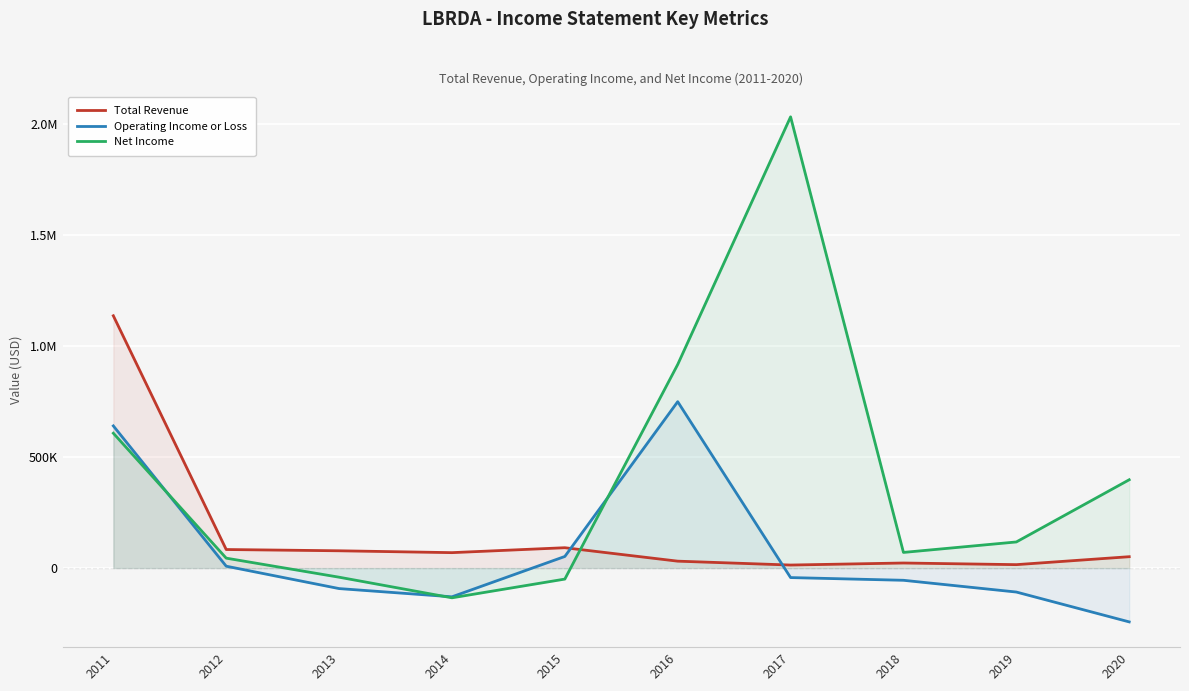

Is the value of Operating Income or Loss at 2020 greater than the value of Total Revenue at 2017?

No